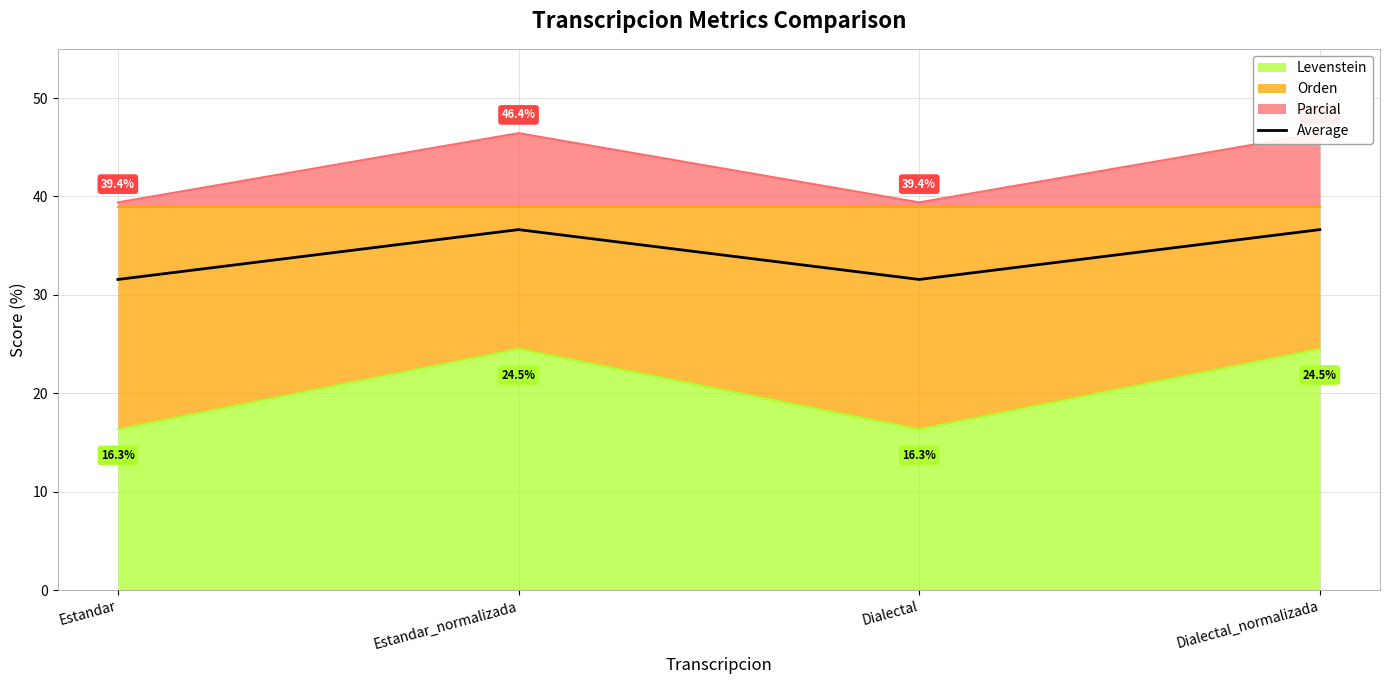

List the labels in order of value, largest first.

Estandar_normalizada, Dialectal_normalizada, Estandar, Dialectal